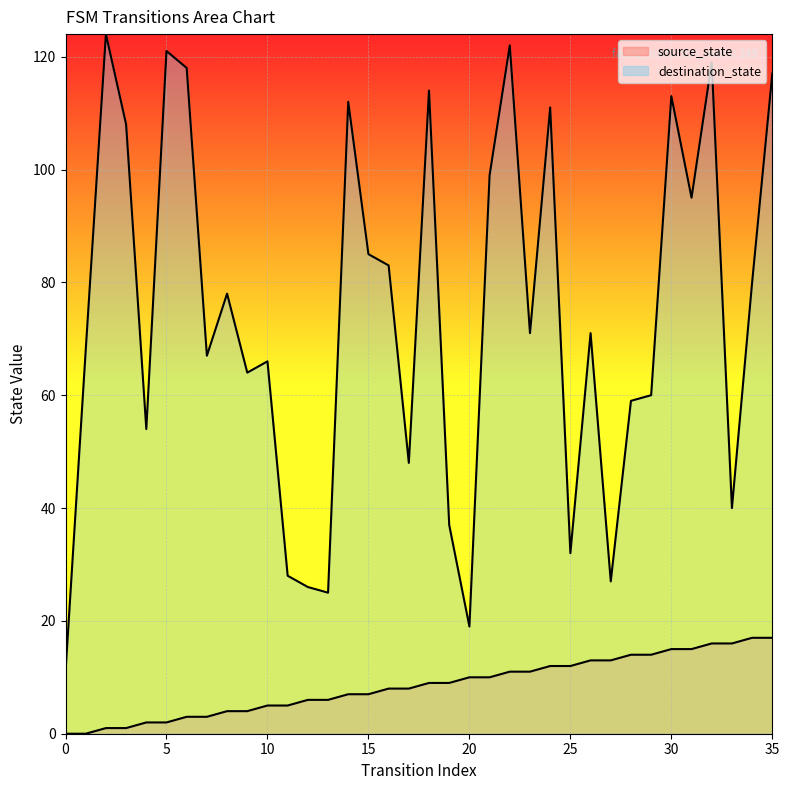

What is the difference between the highest and lowest values at 33?

24